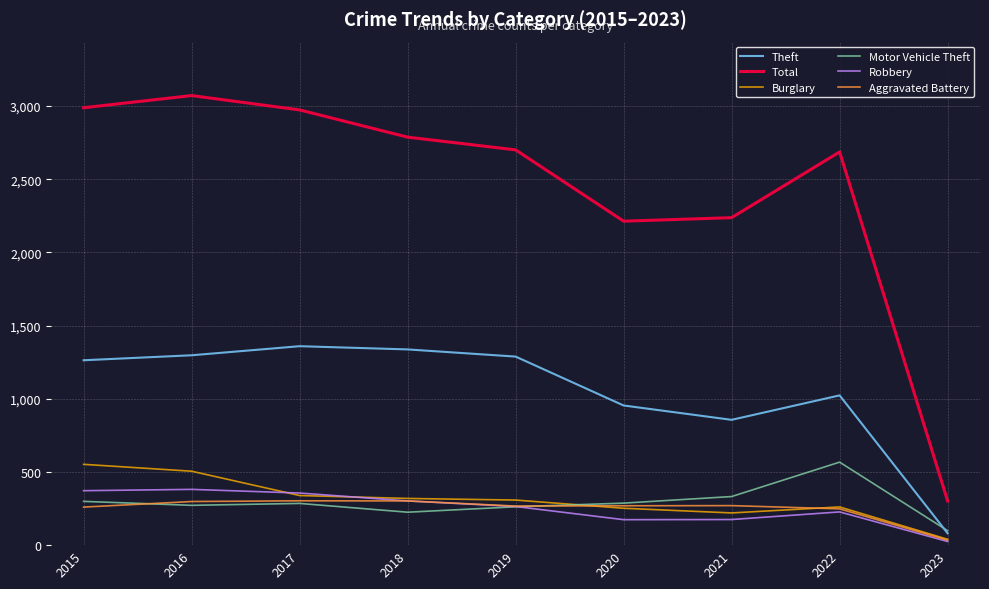

What is the spread (max minus min) of values at 2022?

2459